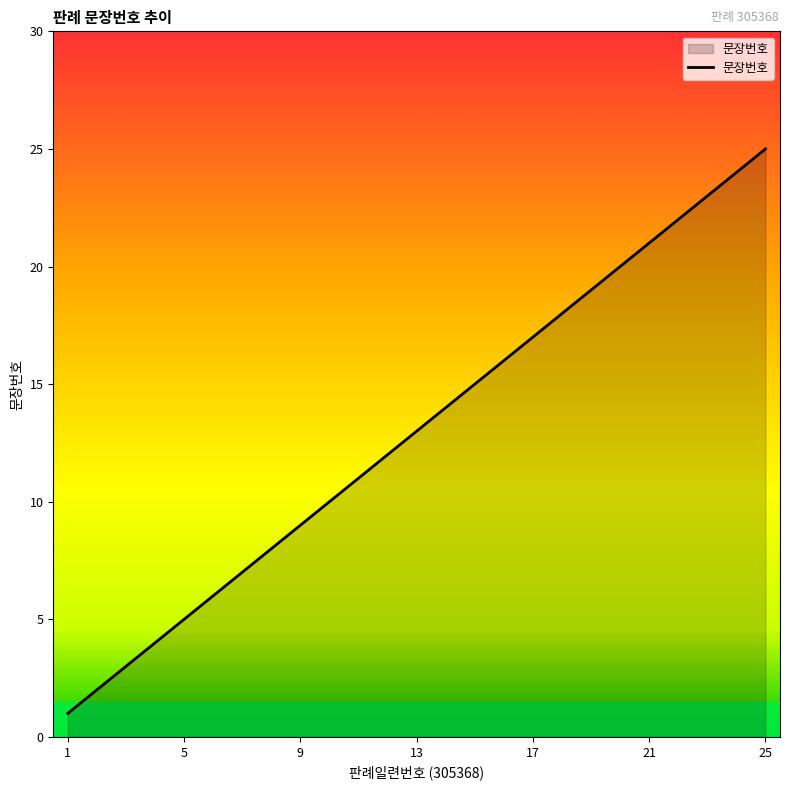

Does the chart have visible grid lines?

No